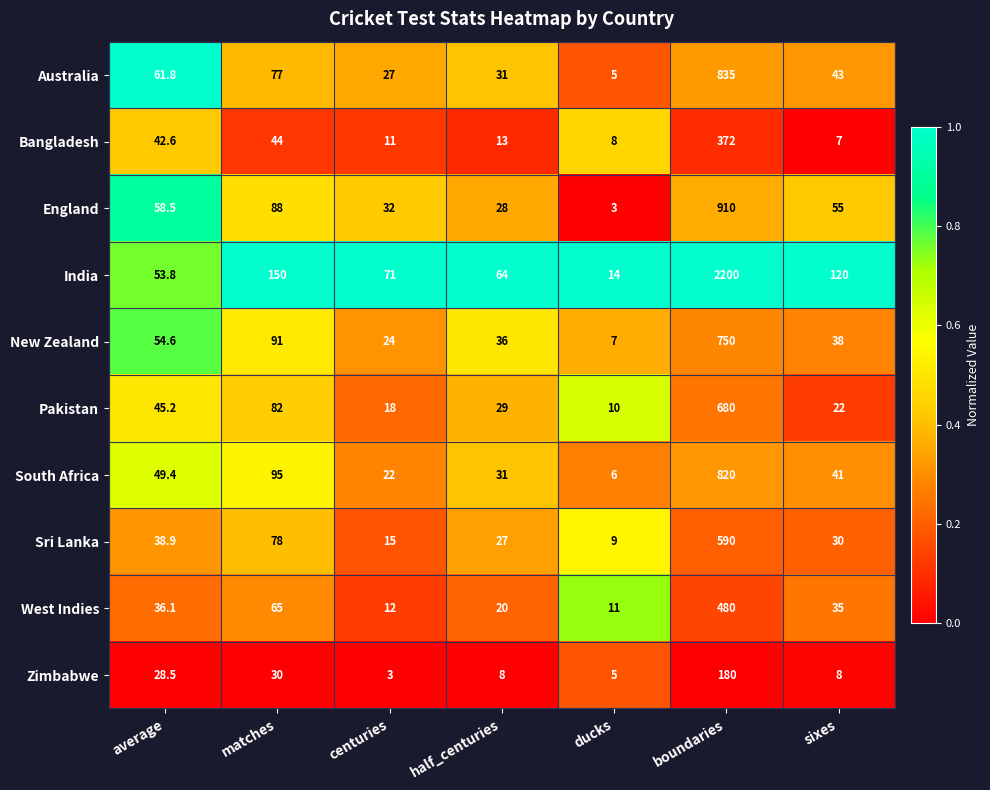

What is the total value across all series at ducks?

78.0